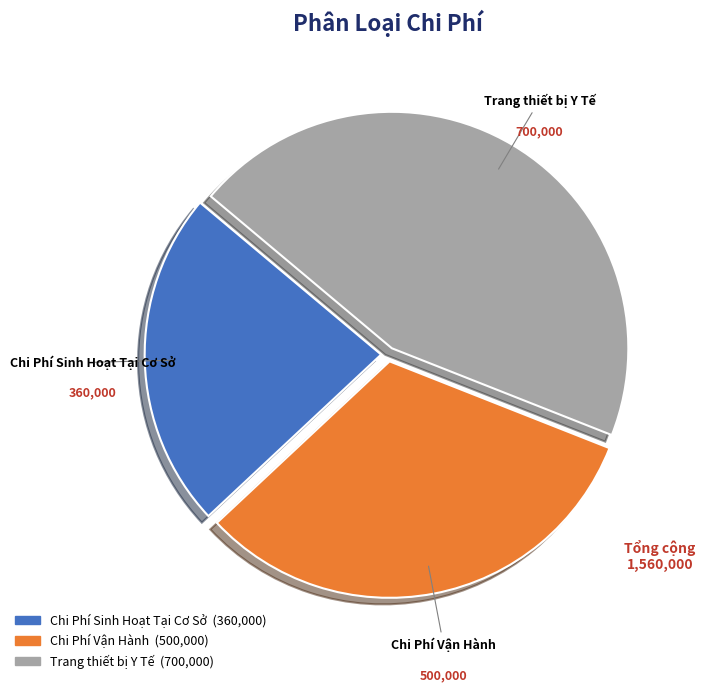

Count the number of slices in the pie.

3